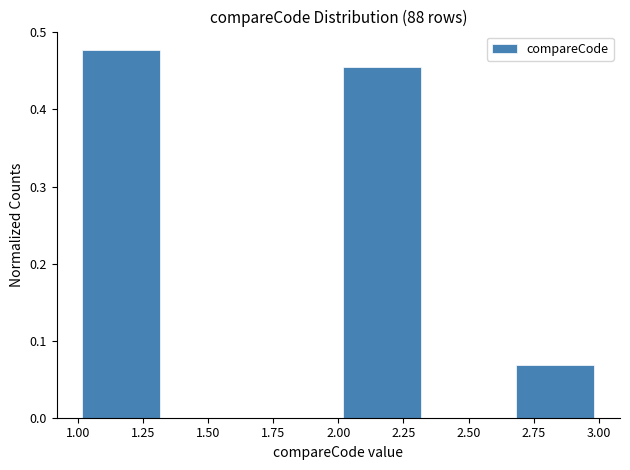

Reading left to right, list every bar in this chart as the range it spans on the x-axis followed by its height. Neither the bar edges nor the heights are printed on the chart, so give them approximately, as read against the axes.

1.00 to 1.35: 0.48
1.35 to 1.65: 0
1.65 to 2.00: 0
2.00 to 2.35: 0.45
2.35 to 2.65: 0
2.65 to 3.00: 0.07